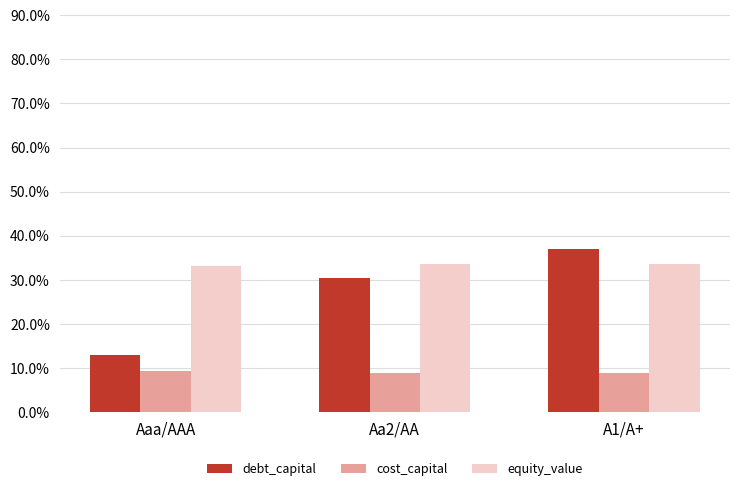

Count the equity_value values in the range 33 to 34.

3